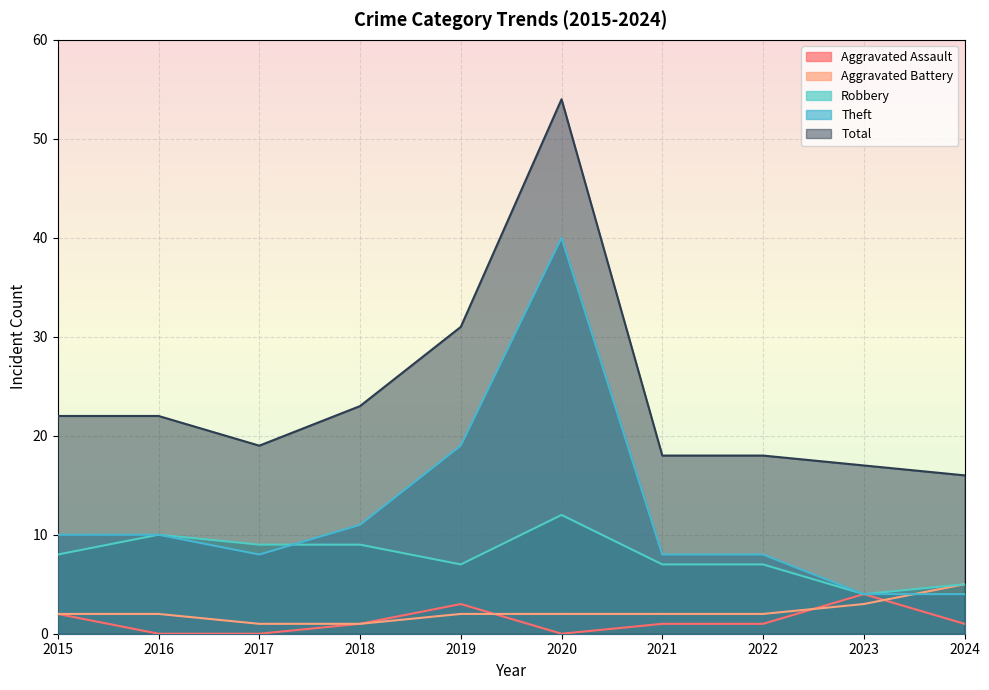

True or false: Robbery has a value of 4 at 2023.

True